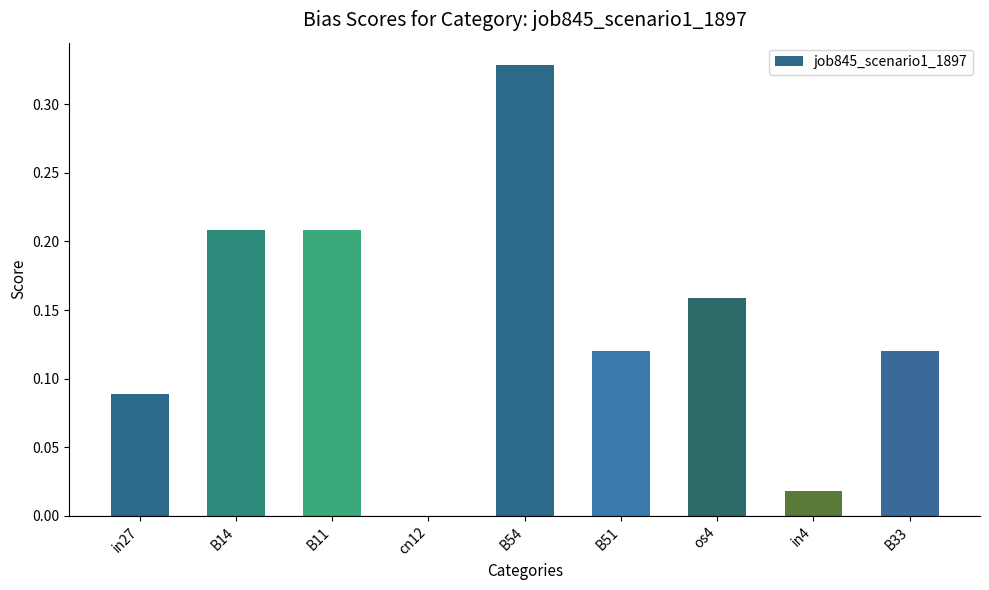

Which label corresponds to the largest value in the chart?

B54